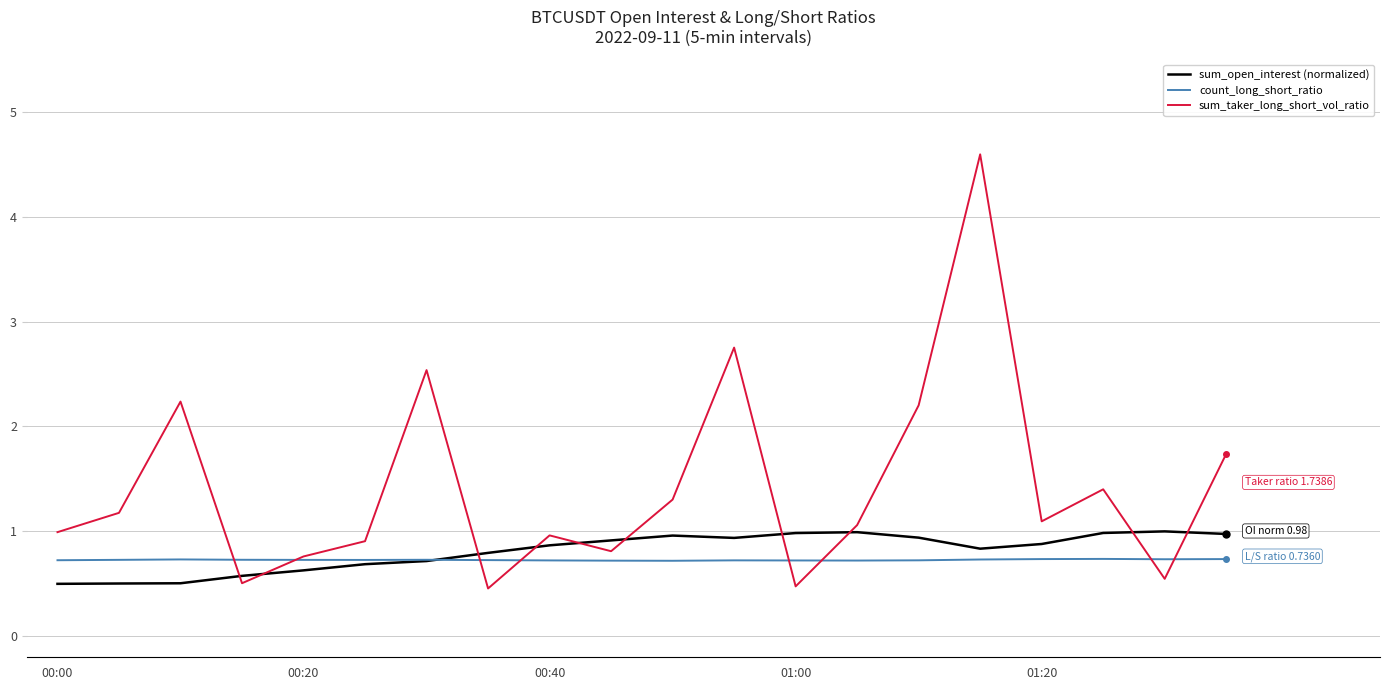

What is the lowest value of the sum_open_interest (normalized) series?

0.5